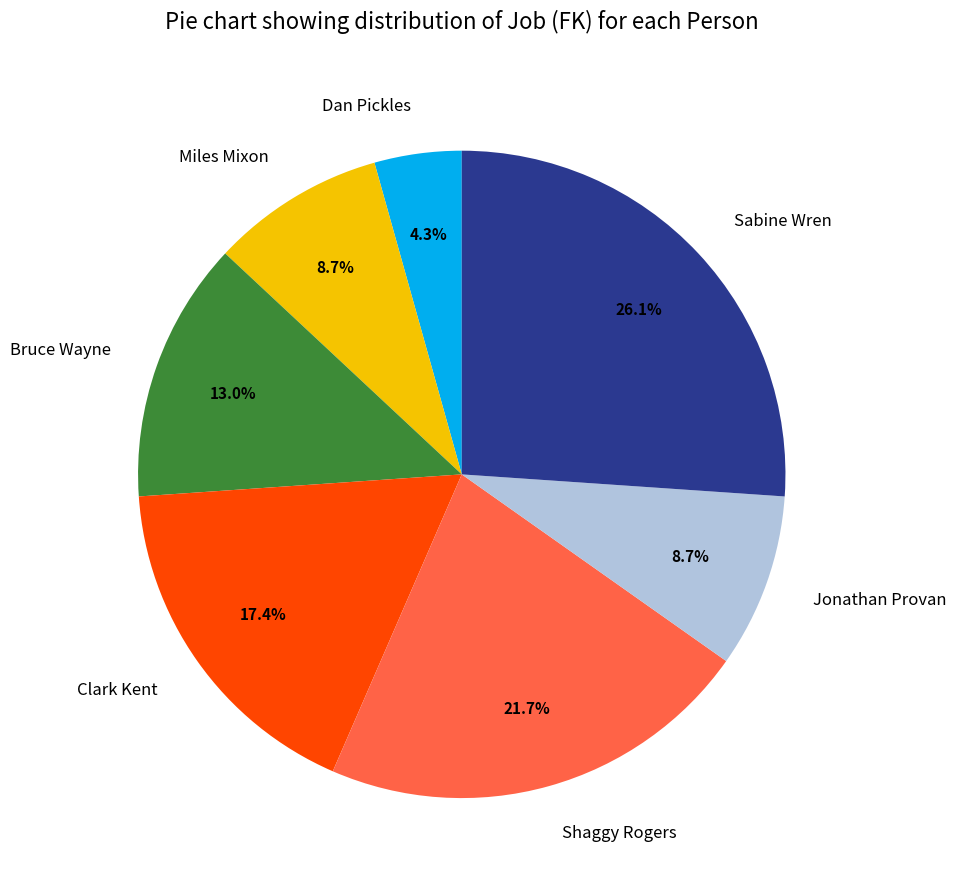

What is the total percentage of Shaggy Rogers and Clark Kent?

39.1%